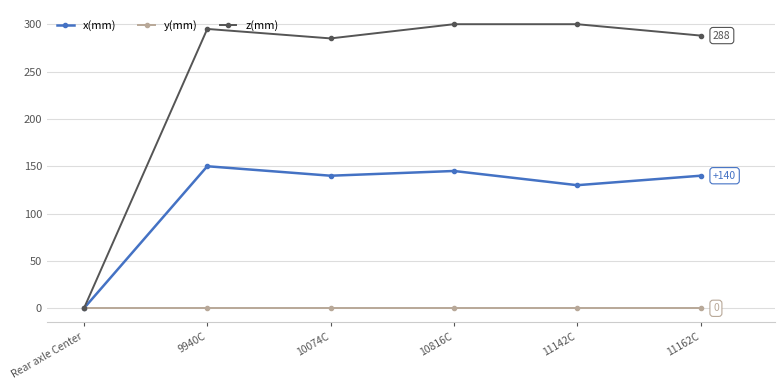

What is the total value across all series at 10074C?

425